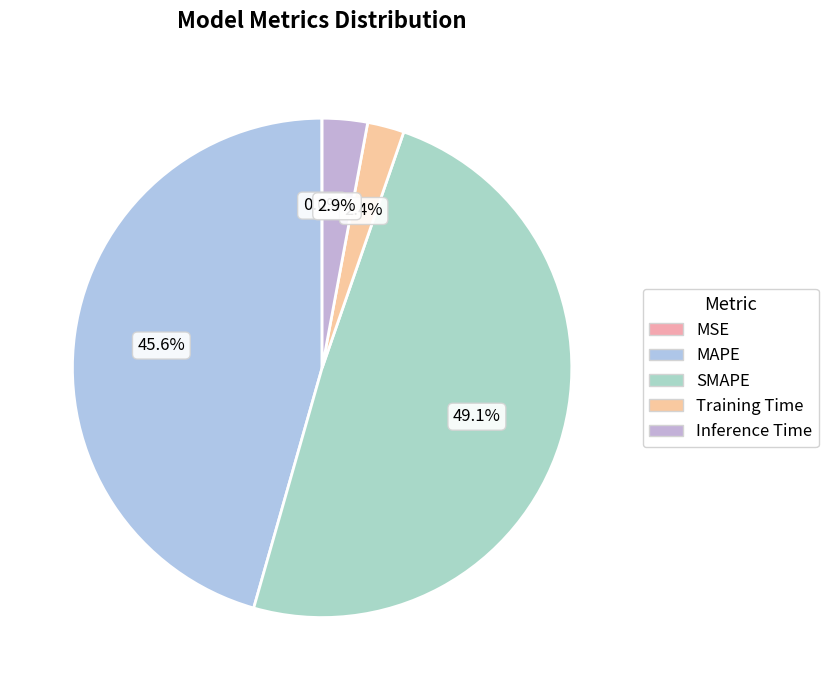

The MAPE slice represents 59% of the pie. True or false?

False